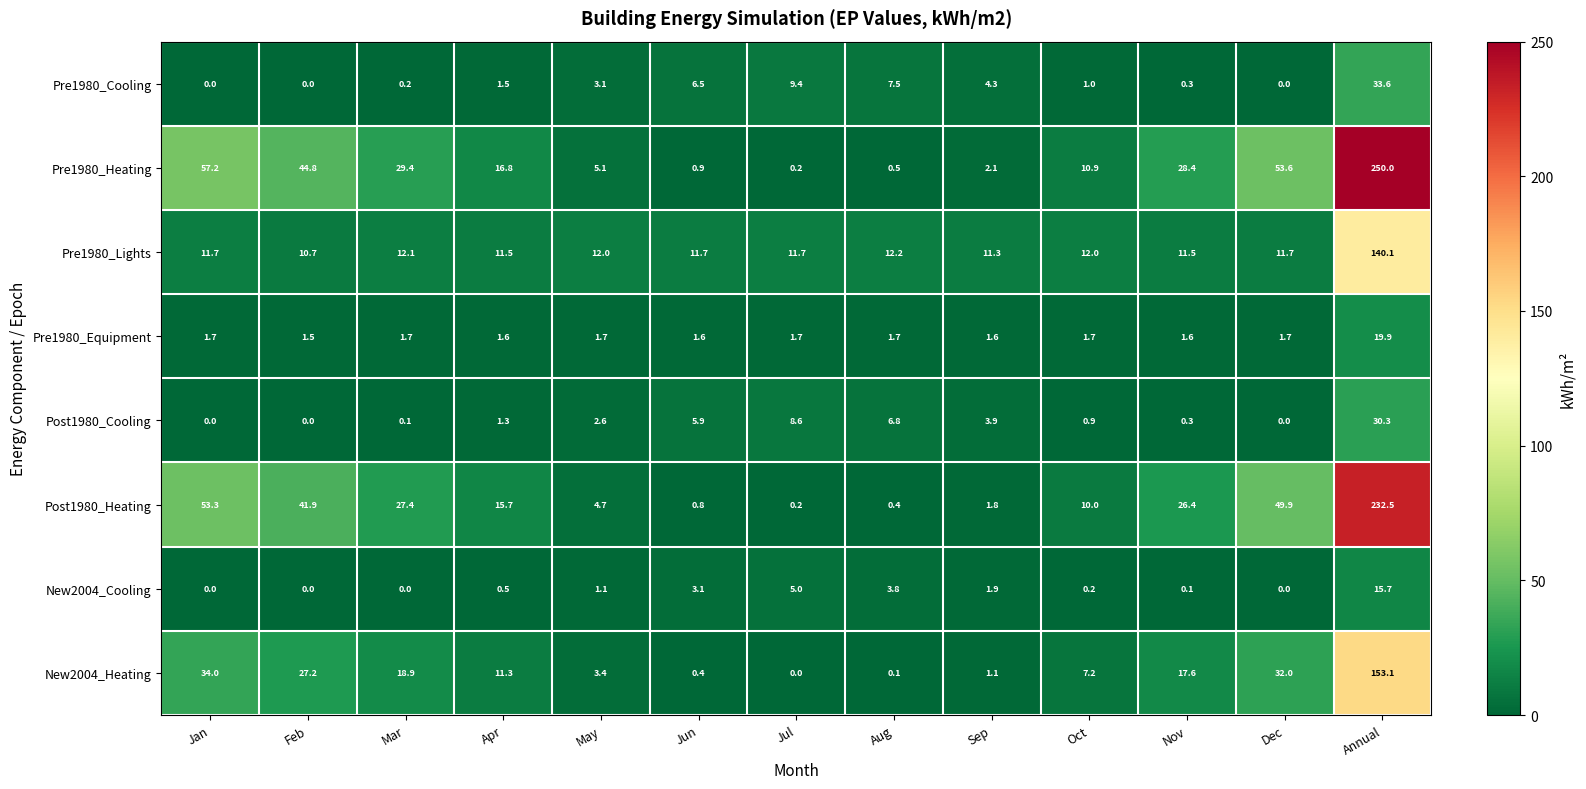

Is the value of Pre1980_Equipment at Apr greater than the value of Post1980_Cooling at Mar?

Yes